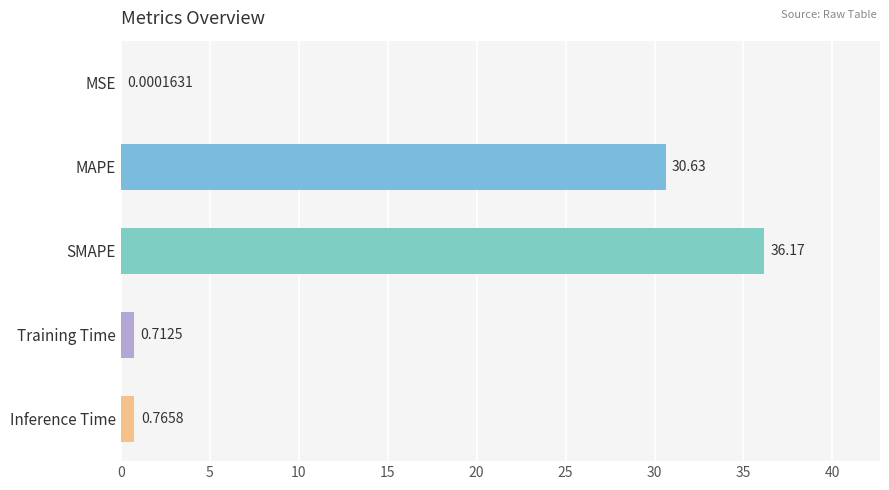

Which has a higher value, Inference Time or Training Time?

Inference Time